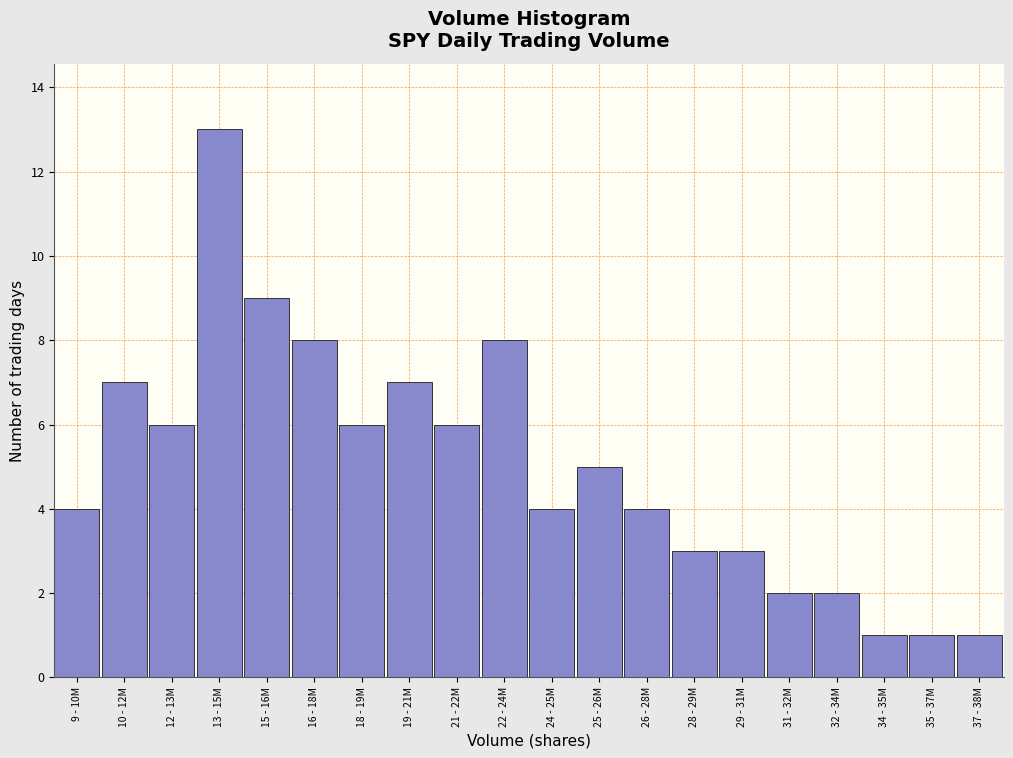

Reading right to left, transcribe all the data shown in this chart.

1	1	1	2	2	3	3	4	5	4	8	6	7	6	8	9	13	6	7	4